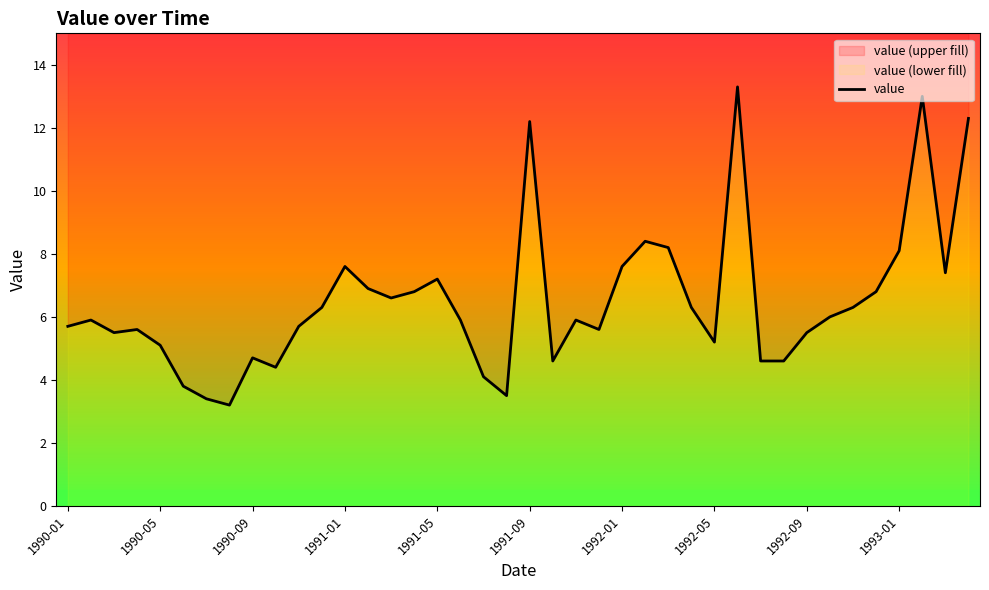

Where is the data nearest to the value 8?

1993-01